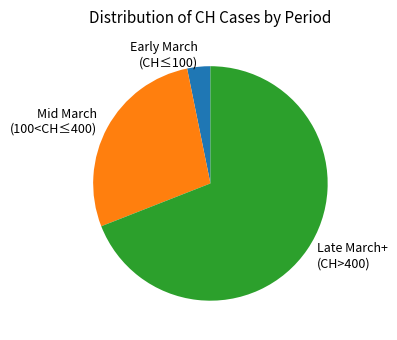

Count the number of slices in the pie.

3